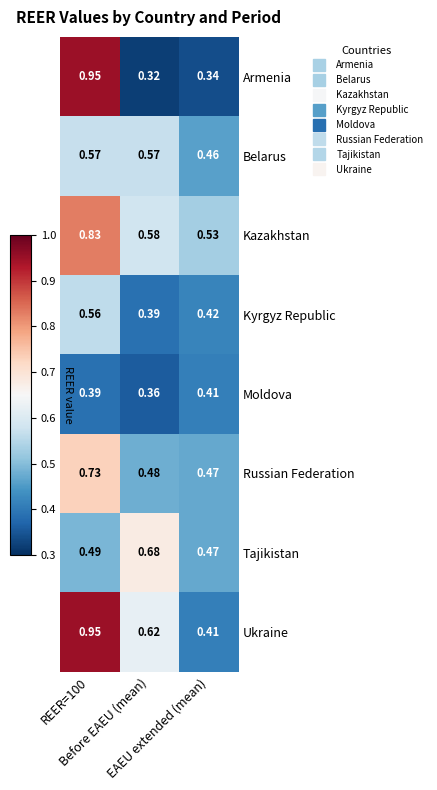

Which series has the largest total across all categories?

Ukraine